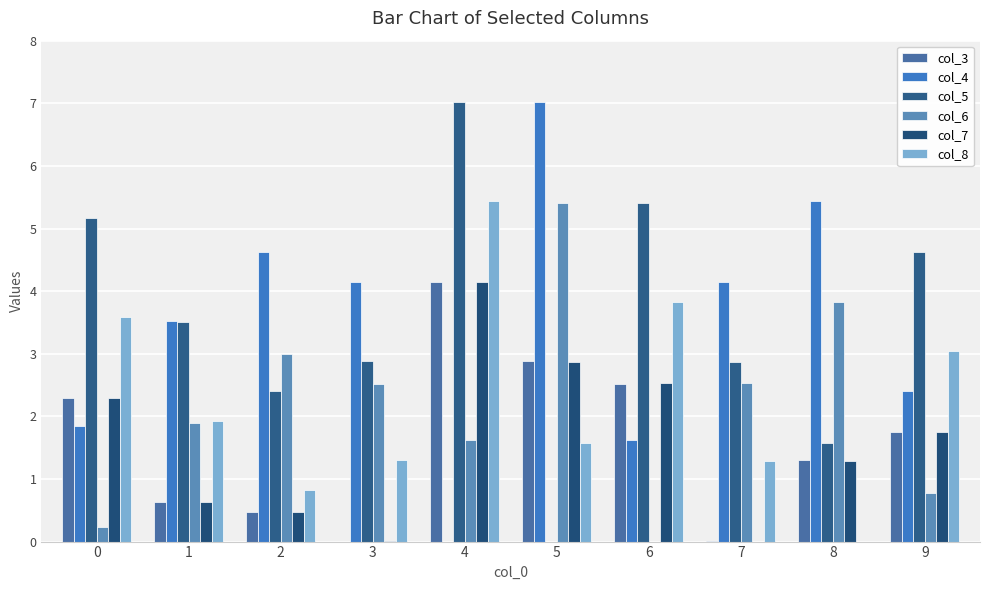

Read the col_6 value at 2.

3.0